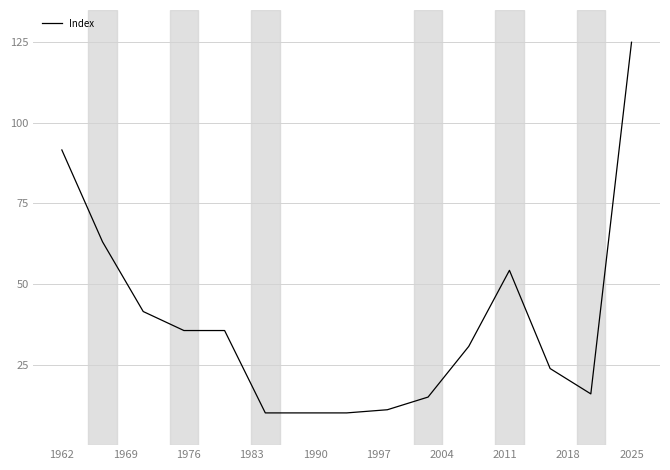

What is the difference between the maximum and minimum values?

115.0